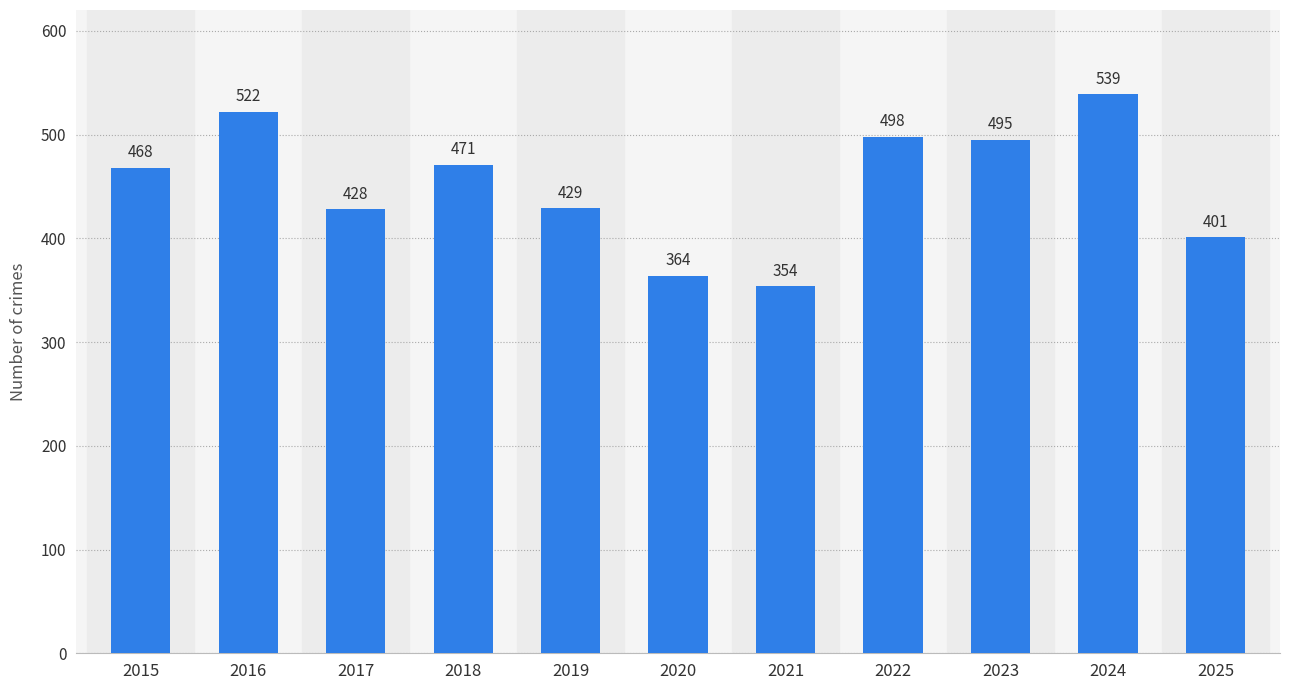

Which has a higher value, 2022 or 2025?

2022